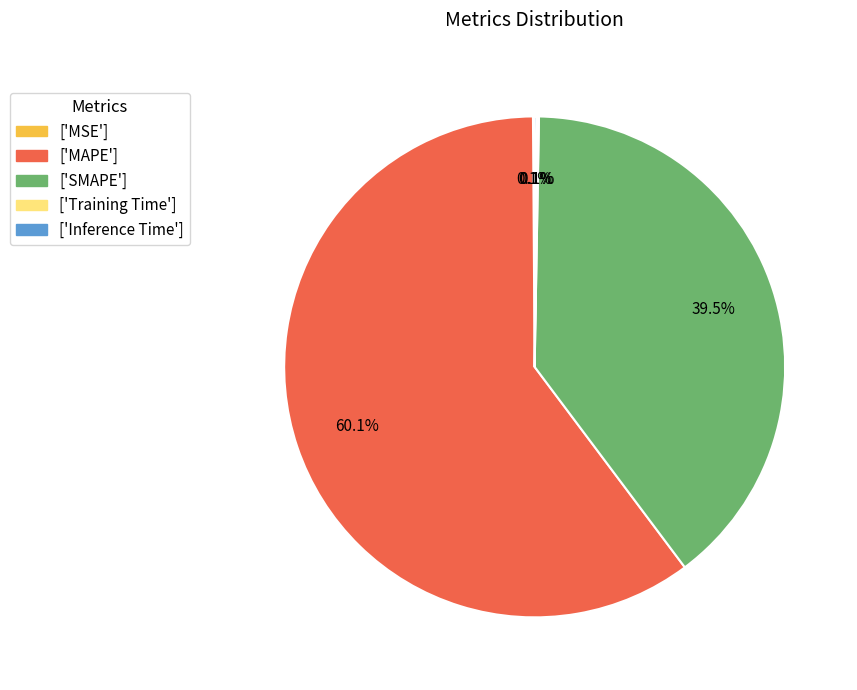

Which category has the biggest portion of the pie?

['MAPE']